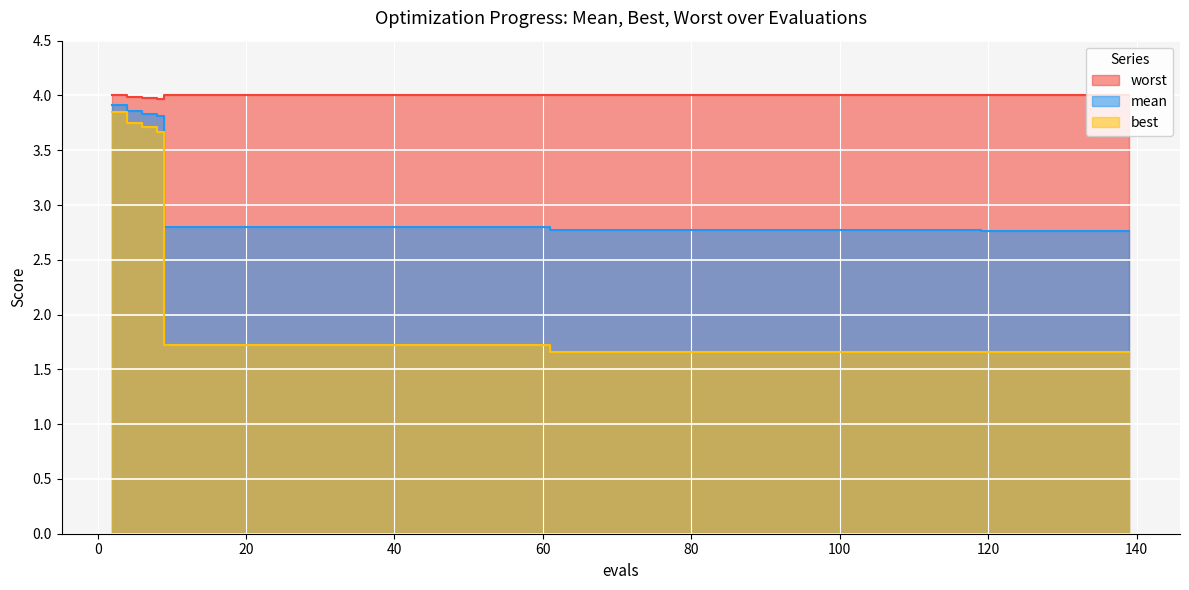

Which series changed the most between 91 and 101?

best